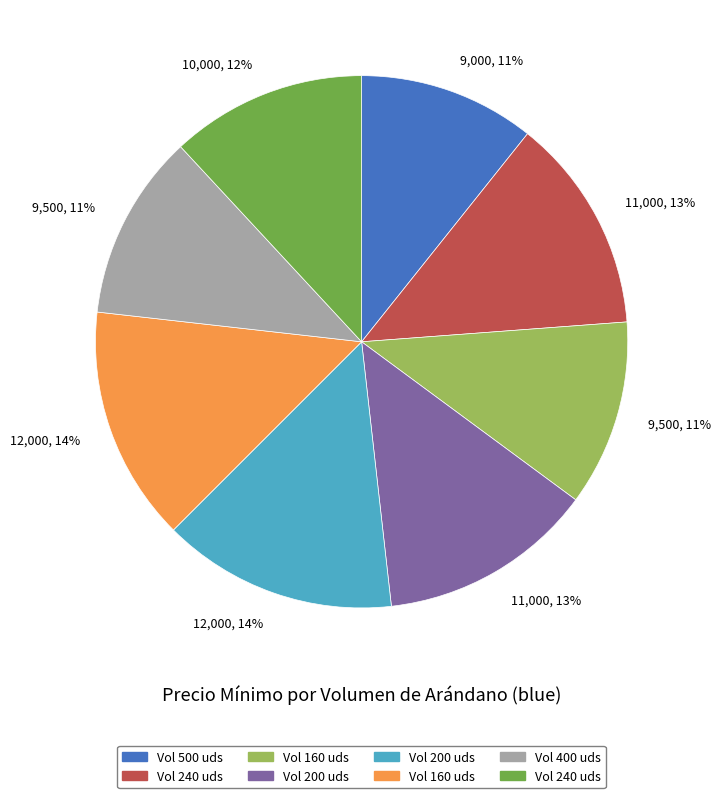

How many segments does this pie chart have?

8